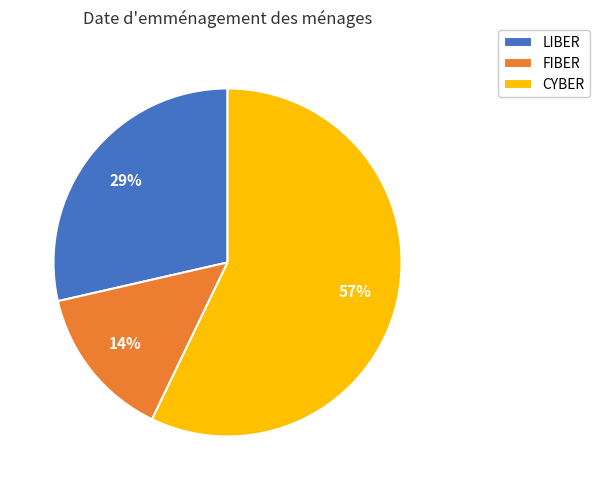

Is the sum of LIBER and FIBER greater than half?

No